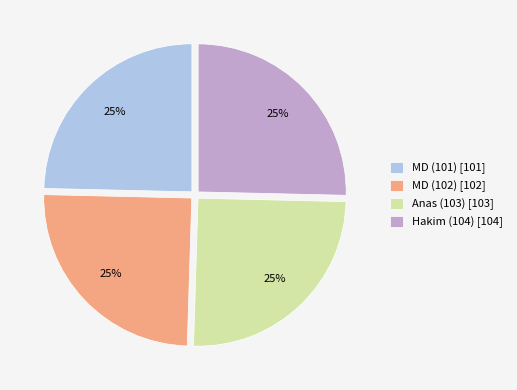

Is it true that Anas (103) is 19% of the pie?

False